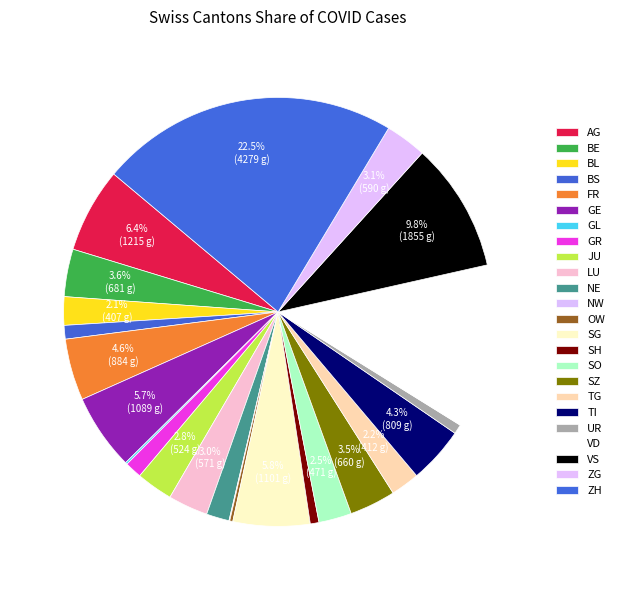

How many slices are in this pie chart?

24